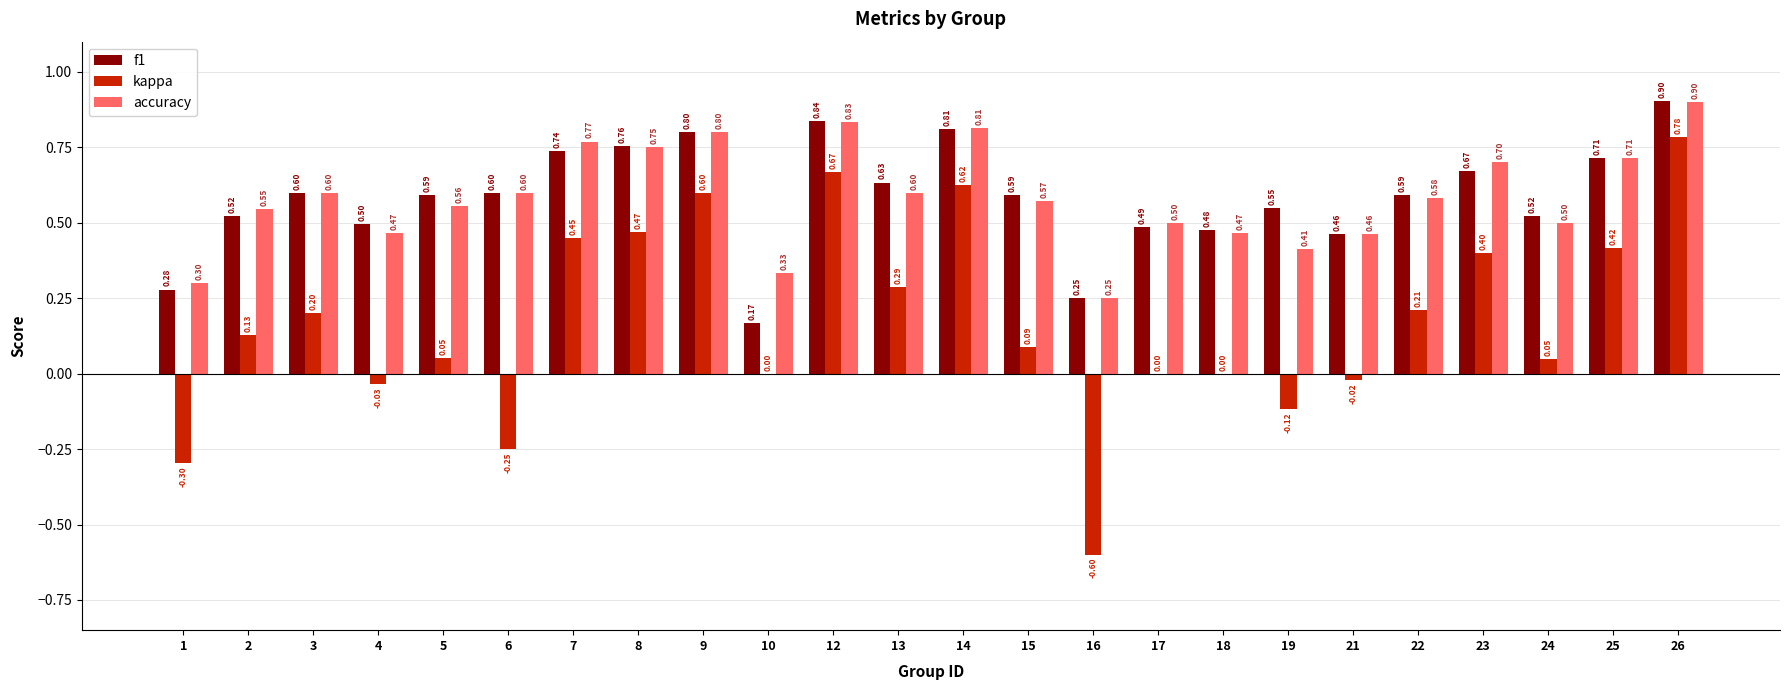

What is the approximate value of f1 at 8?

0.8